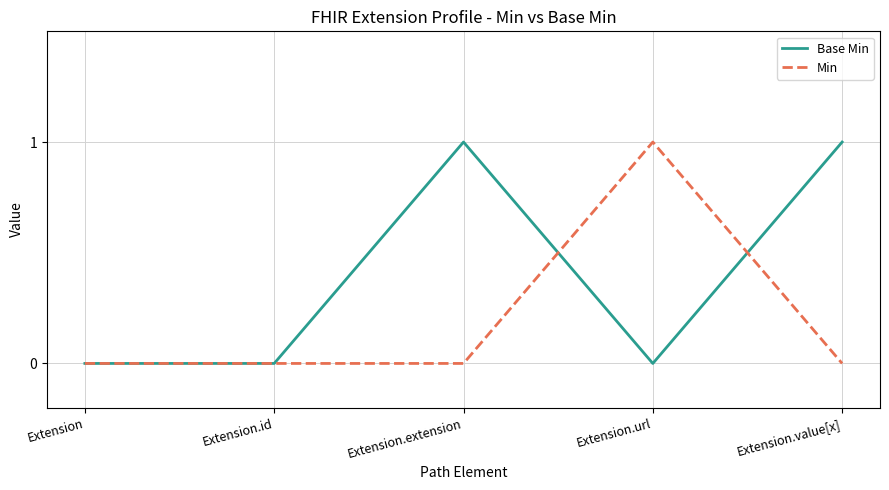

Which series changed the most between Extension.id and Extension.url?

Min